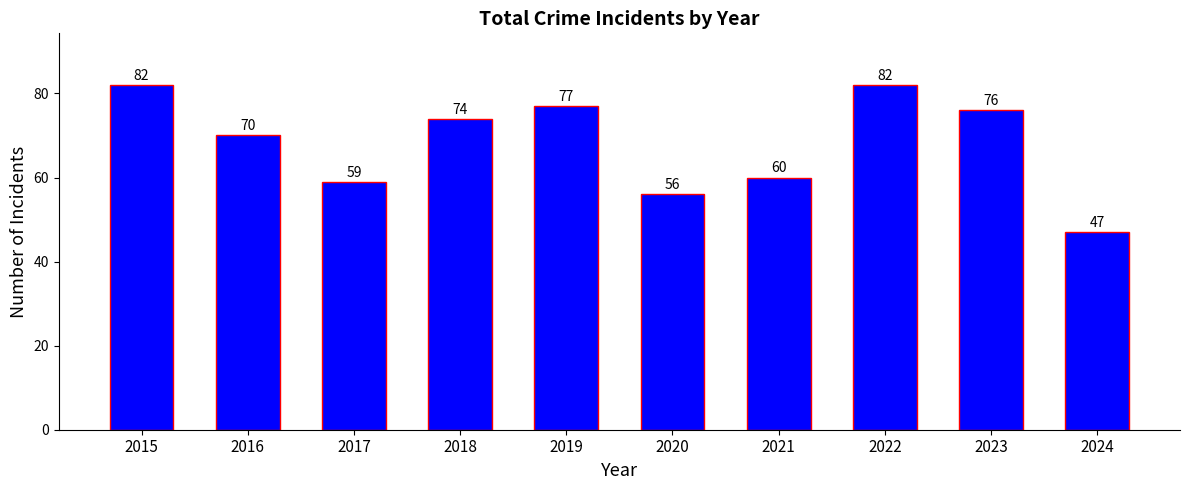

True or false: the data shows 77 at 2019.

True